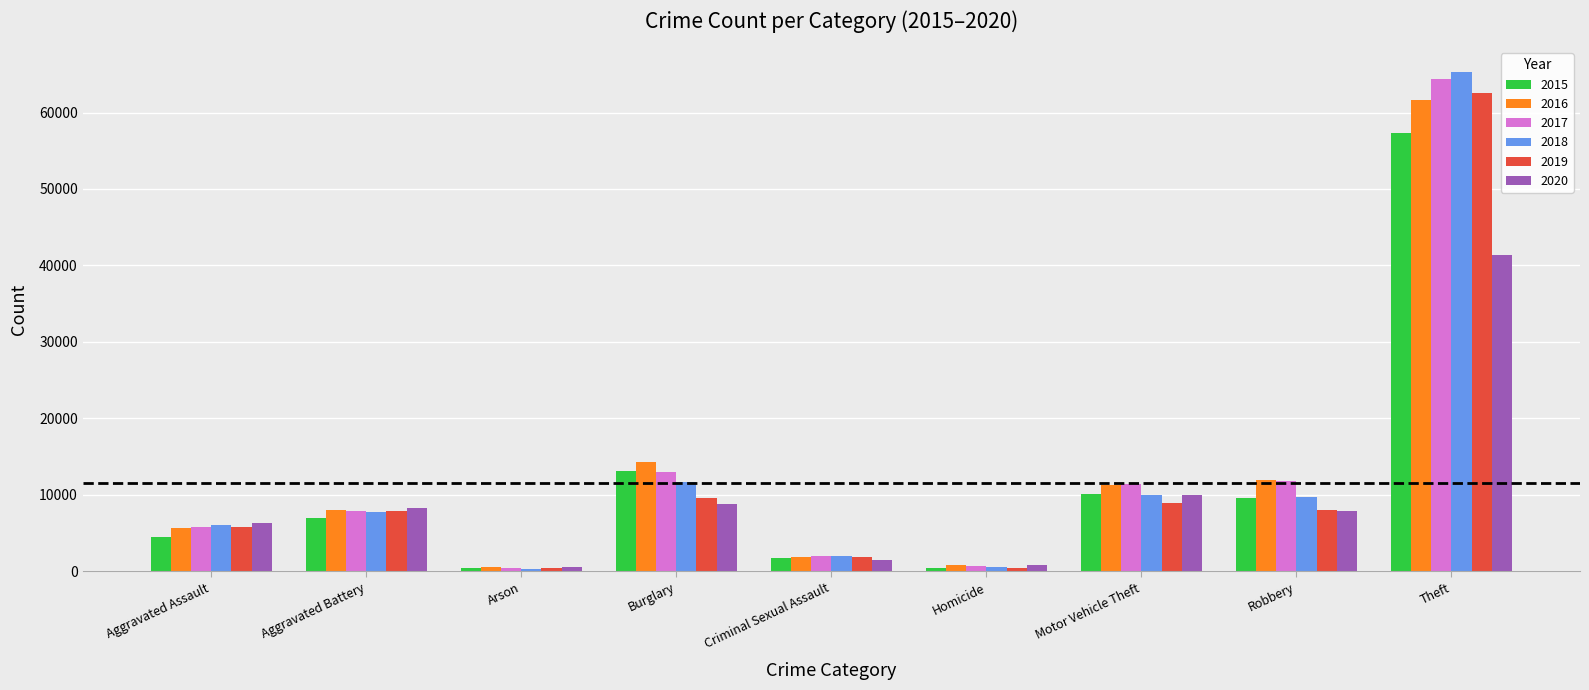

Is the value of 2017 at Aggravated Battery greater than the value of 2015 at Arson?

Yes